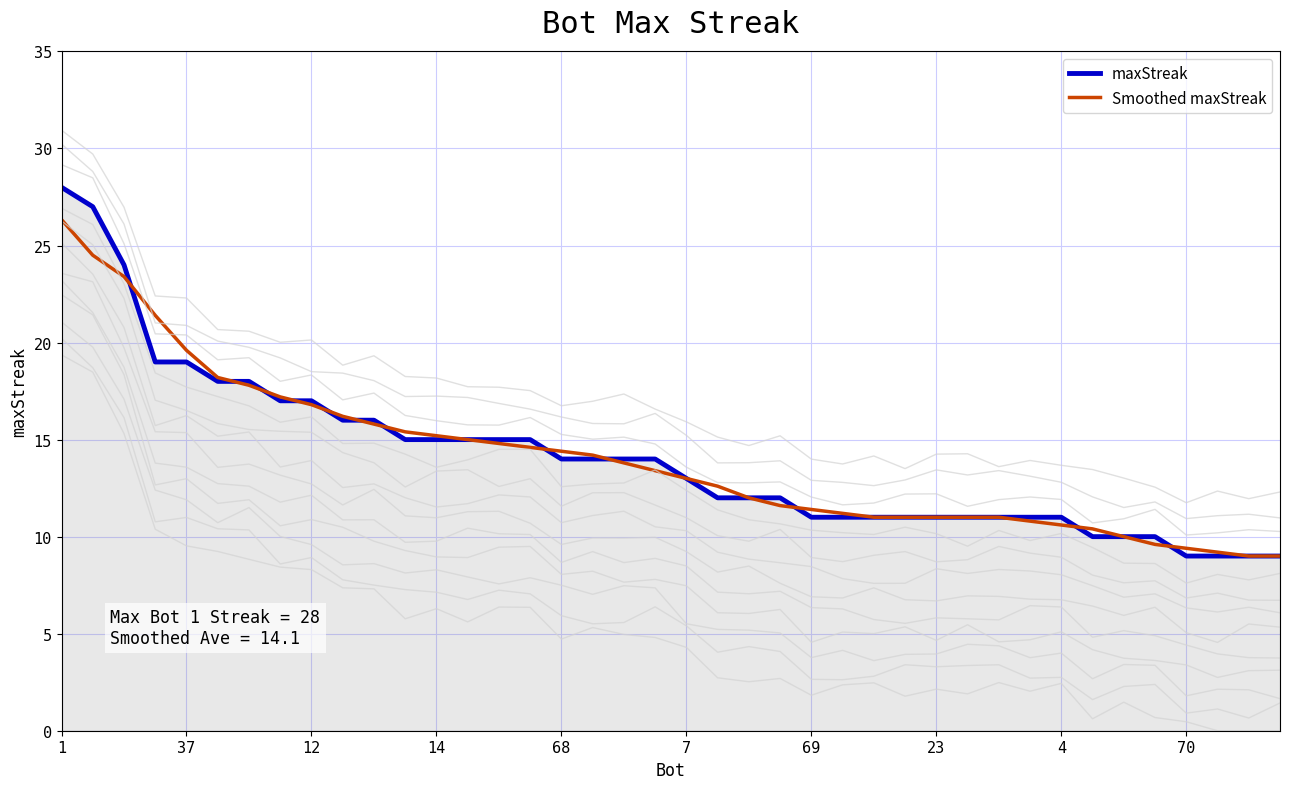

Does the chart display data point markers on the line(s)?

No